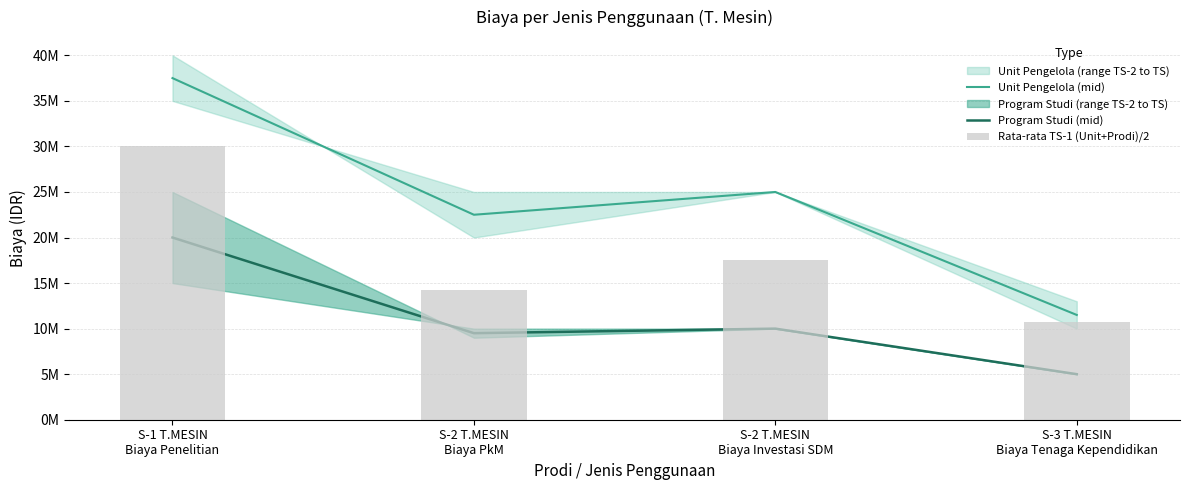

At which category does the chart reach its minimum across all series?

S-3 T.MESIN
Biaya Tenaga Kependidikan